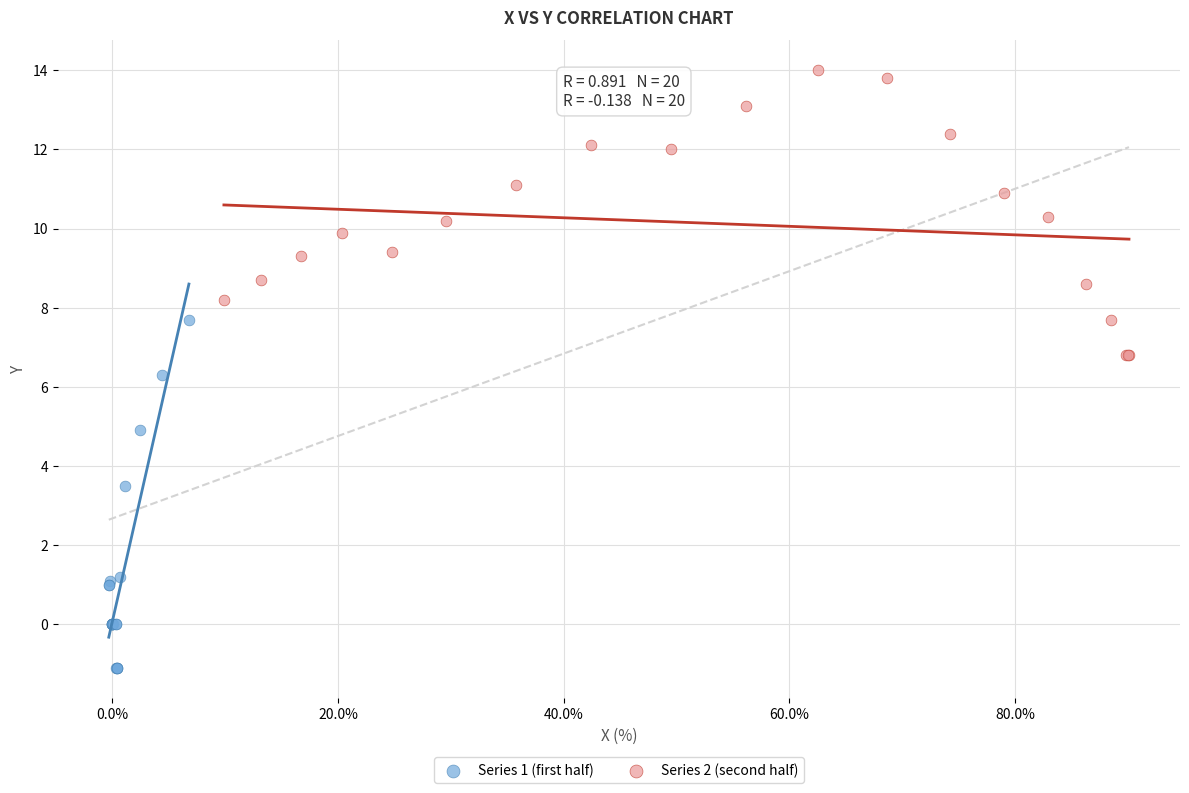

Which series reaches the maximum Y coordinate?

Series 2 (second half)